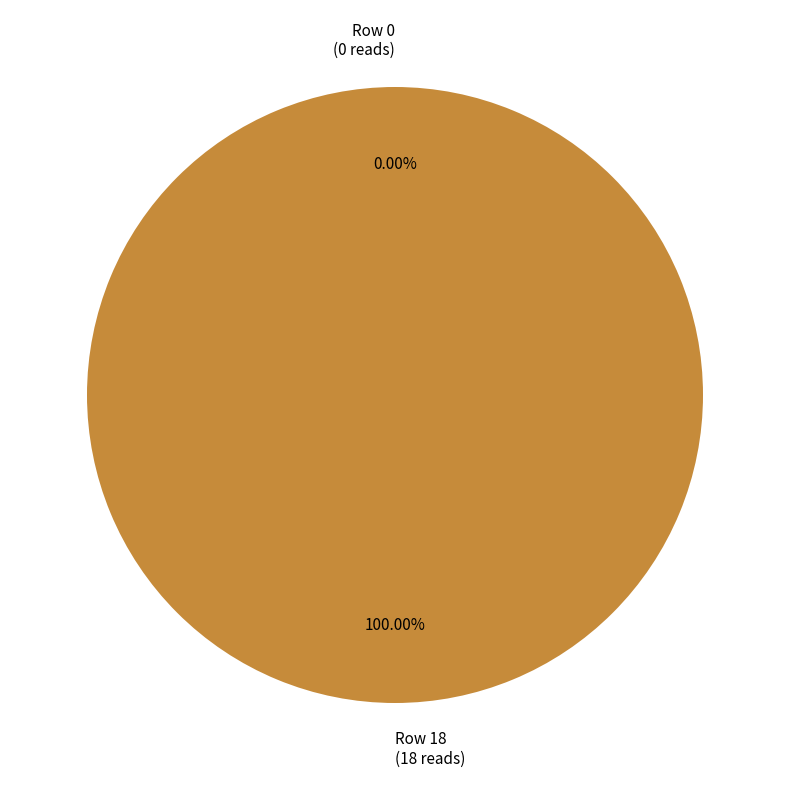

How much of the chart is everything except Row 0?

100.0%